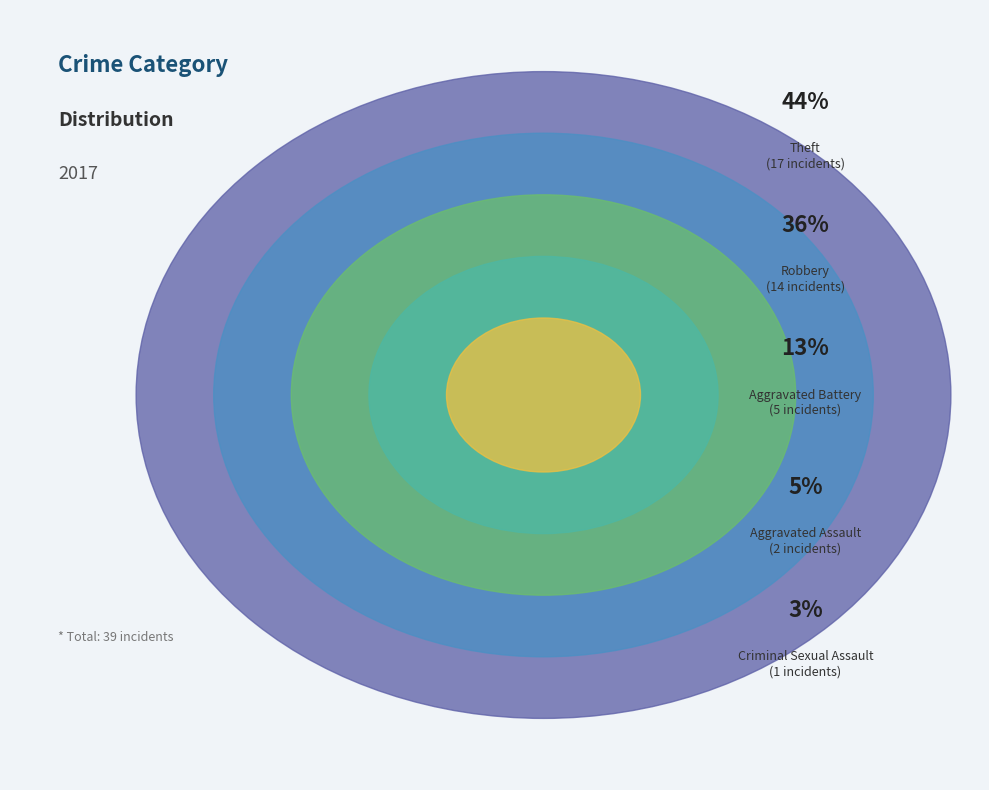

Is it true that Criminal Sexual Assault is 3% of the pie?

True